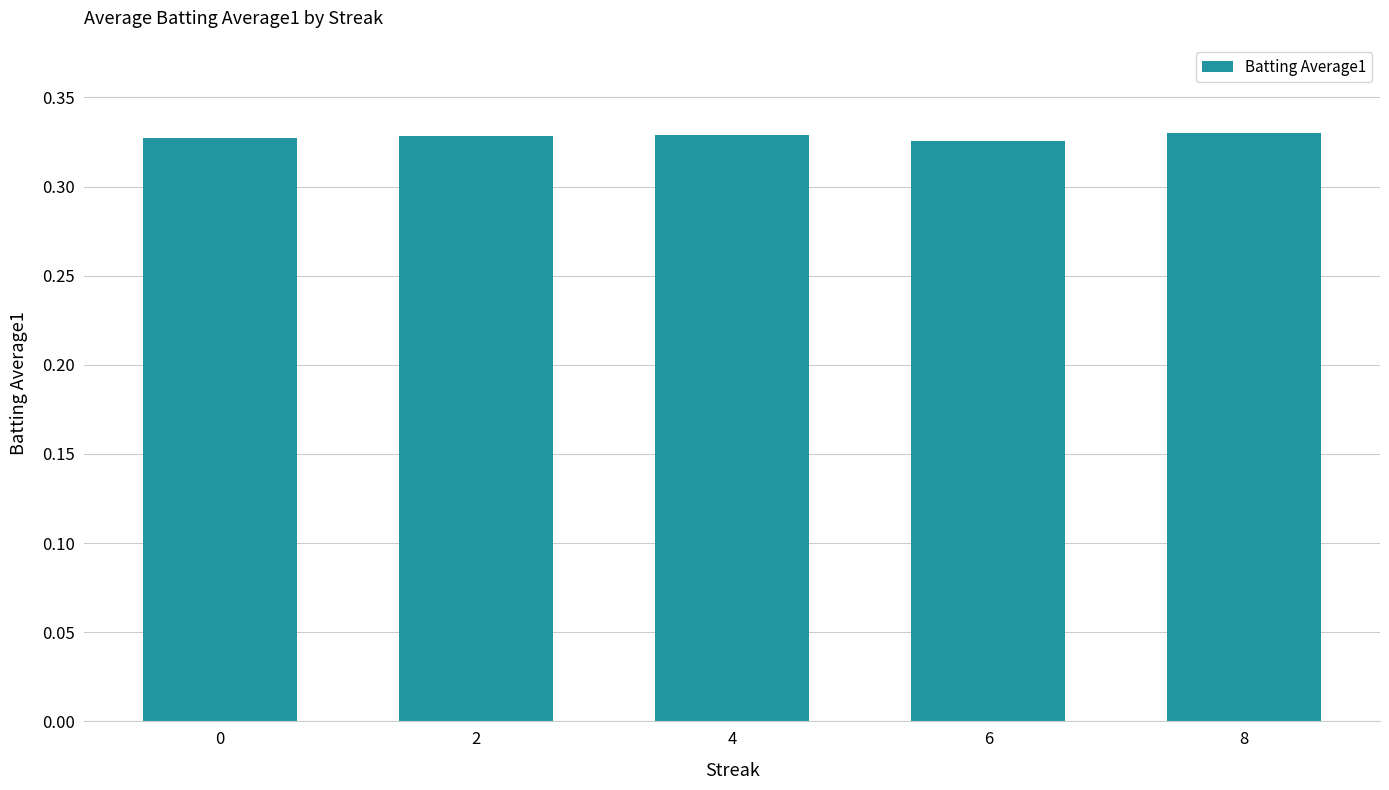

Count the number of data series in this chart.

1